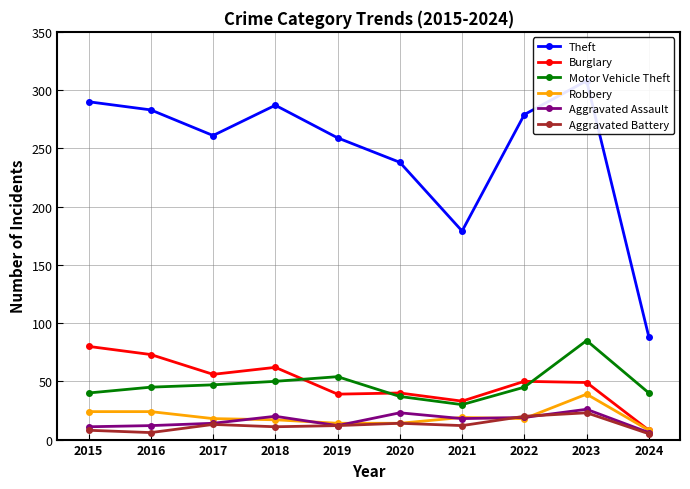

Which series changed the most between 2020 and 2022?

Theft